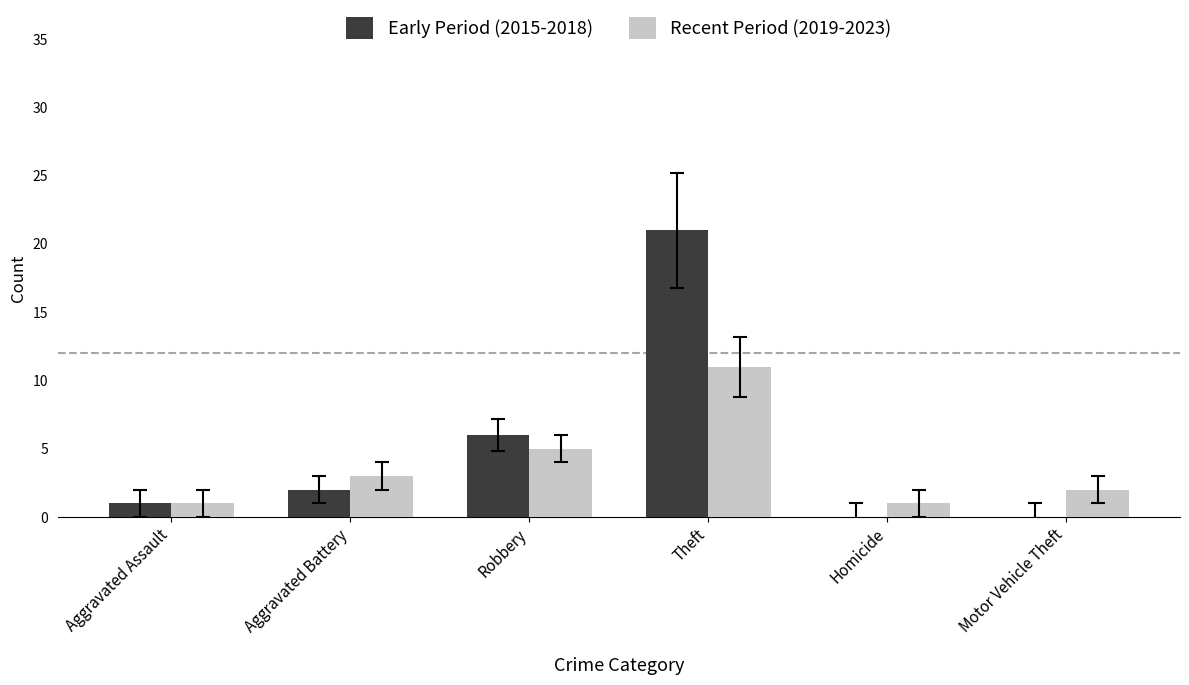

The value of Early Period (2015-2018) at Aggravated Battery is 2. True or false?

True